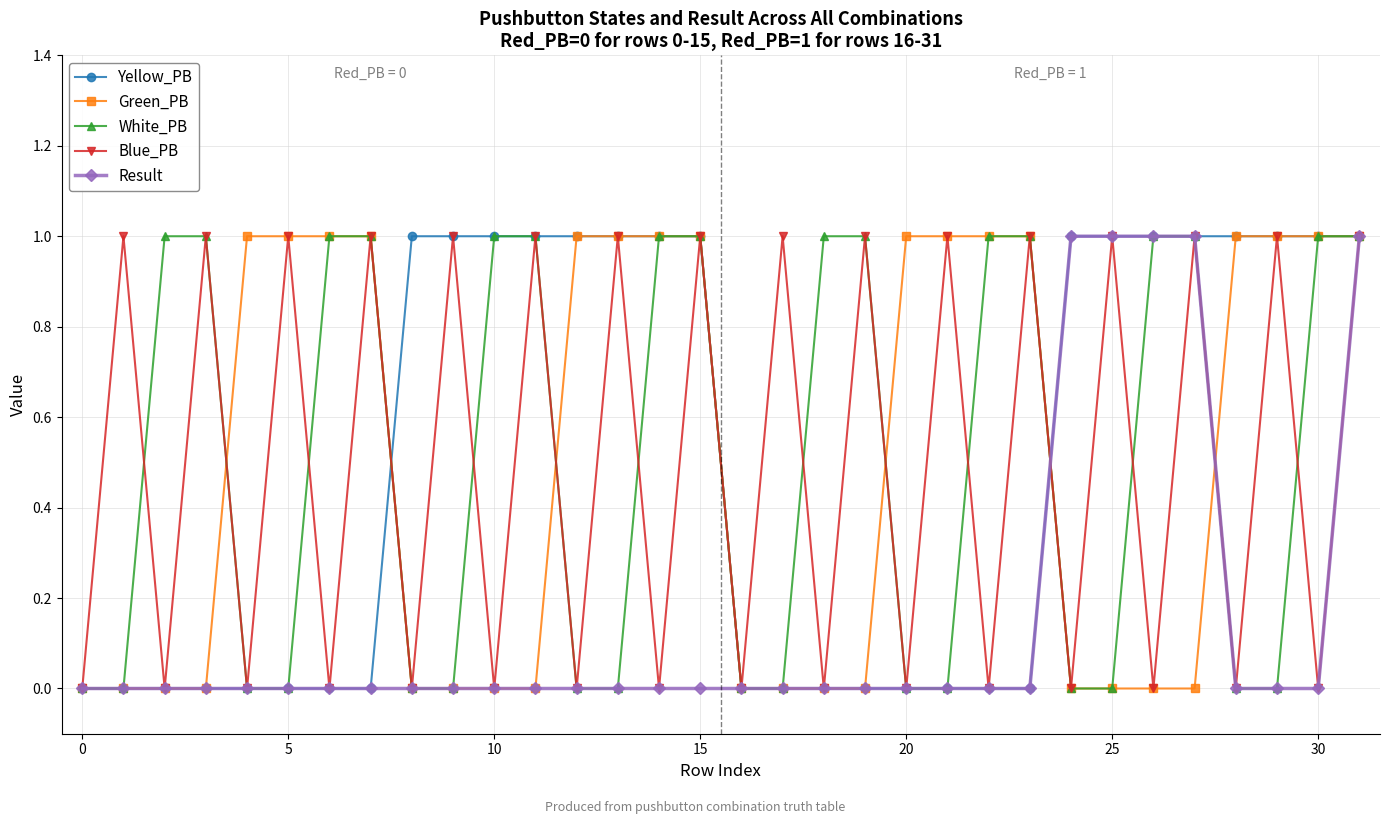

In Blue_PB, how many points are higher than both neighbors (excluding endpoints)?

15